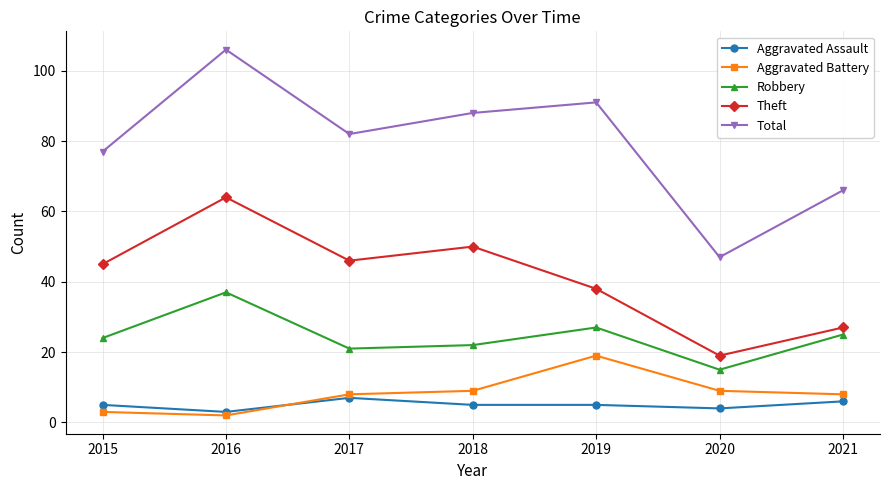

The Robbery series shows 24 at 2015. True or false?

True